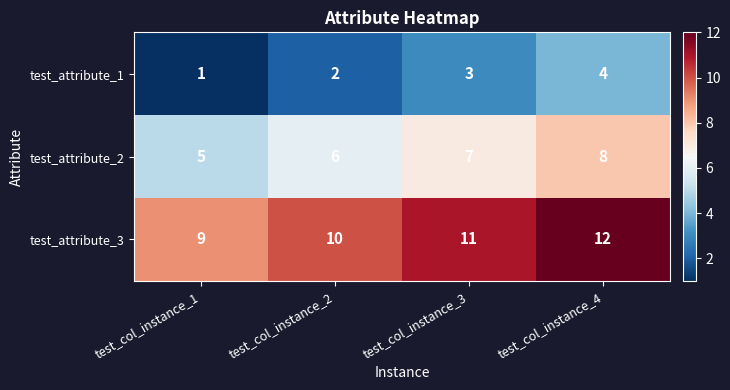

Rank the series at test_col_instance_4 from highest to lowest value.

test_attribute_3, test_attribute_2, test_attribute_1